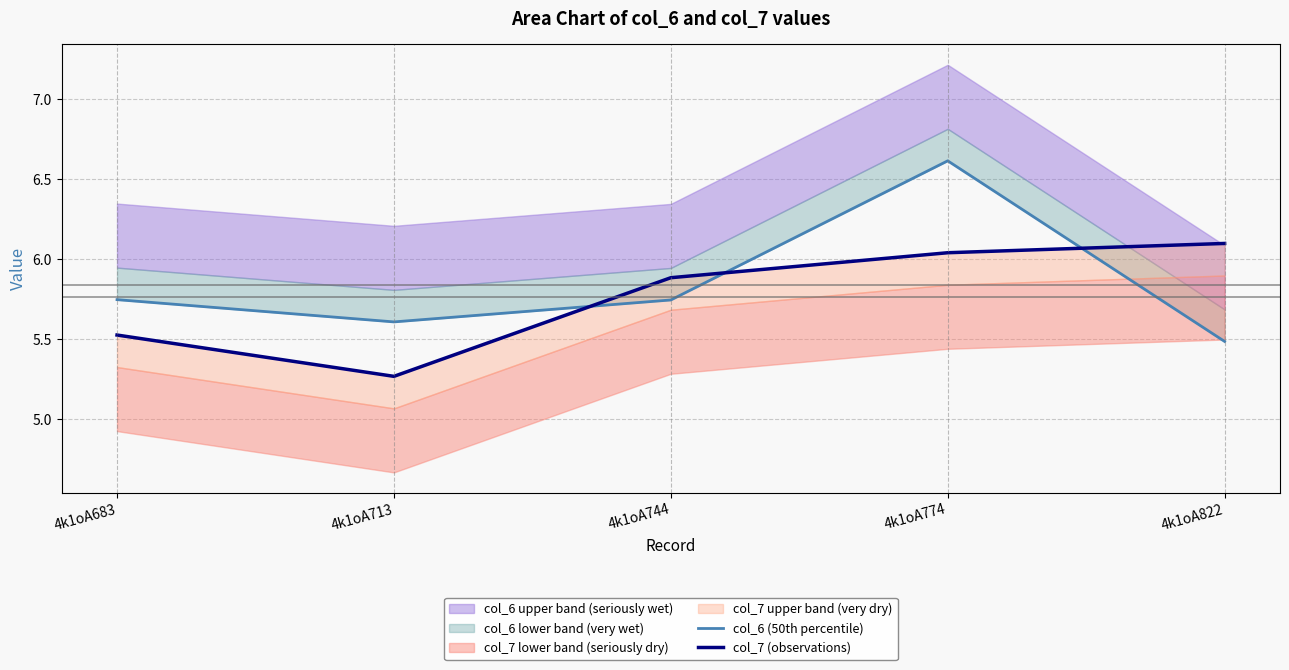

Reading left to right, what are all the values shown in this chart?

col_6 (50th percentile): 5.7	5.6	5.7	6.6	5.5
col_7 (observations): 5.5	5.3	5.9	6.0	6.1